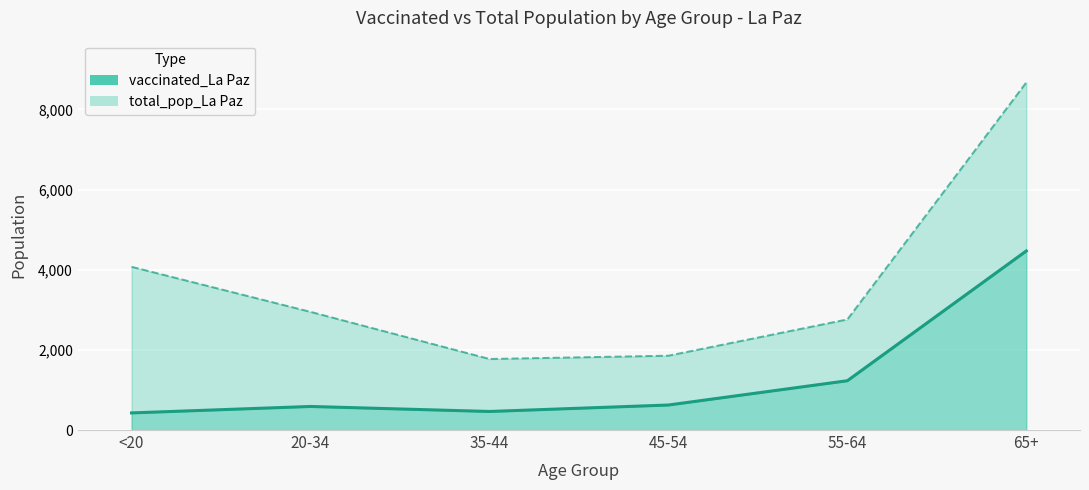

True or false: total_pop_La Paz and vaccinated_La Paz intersect in this chart.

False